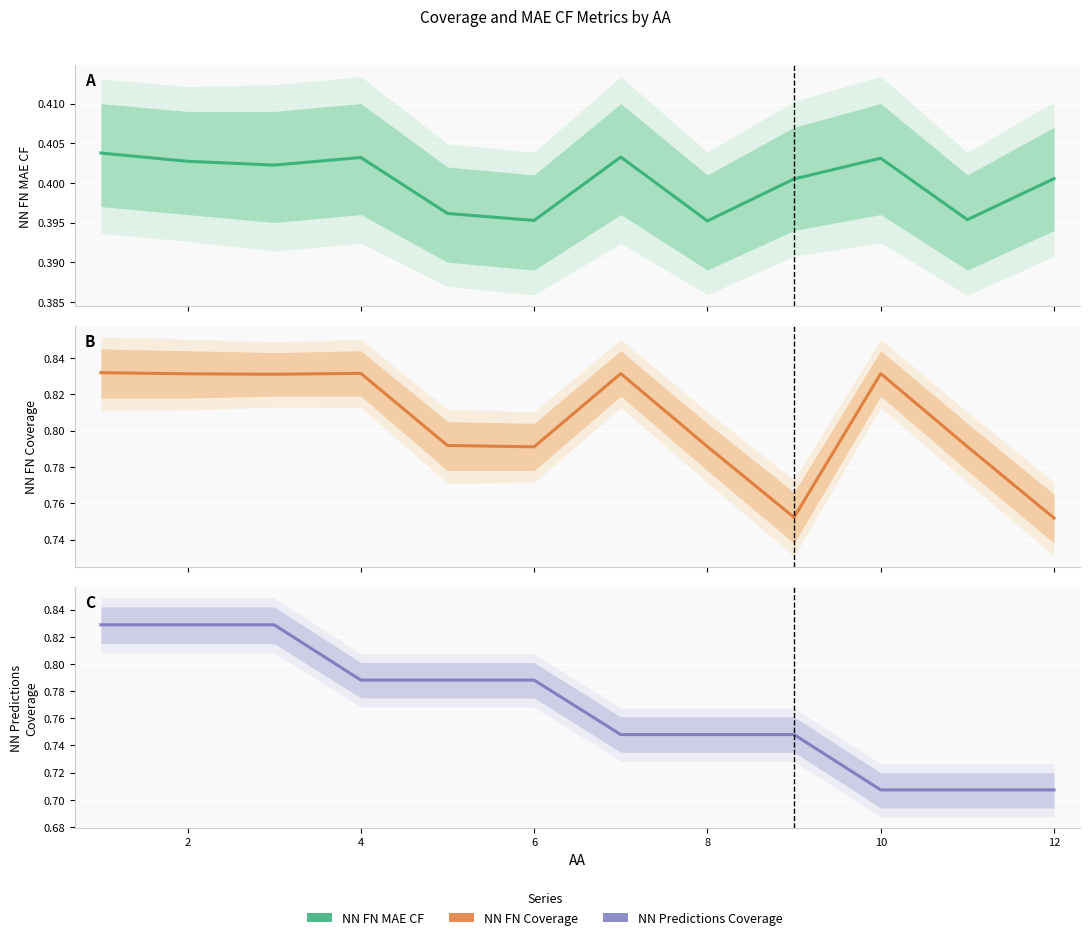

At how many categories does at least one series exceed 0?

12